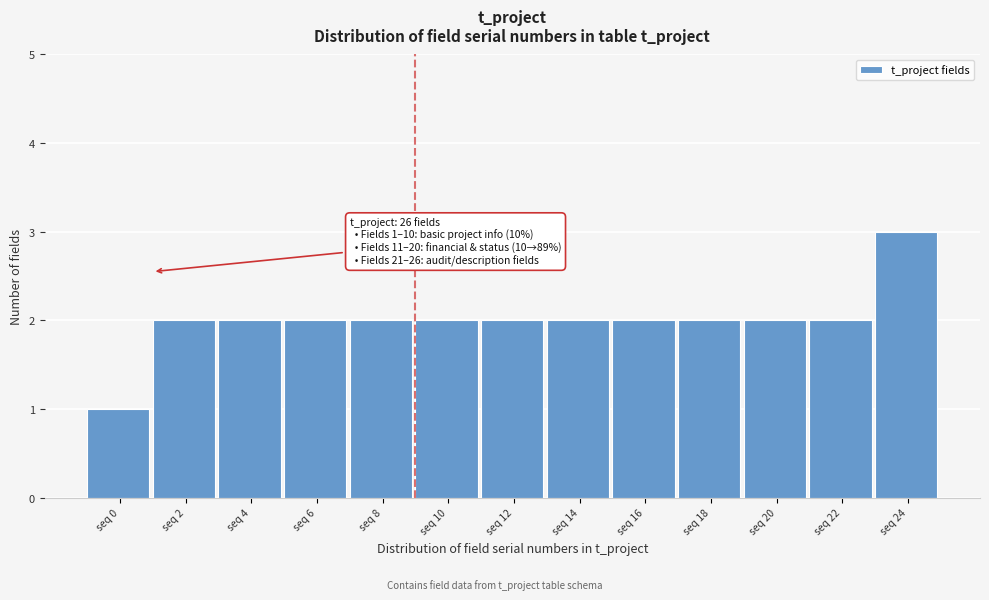

Reading right to left, what are all the values shown in this chart?

3	2	2	2	2	2	2	2	2	2	2	2	1